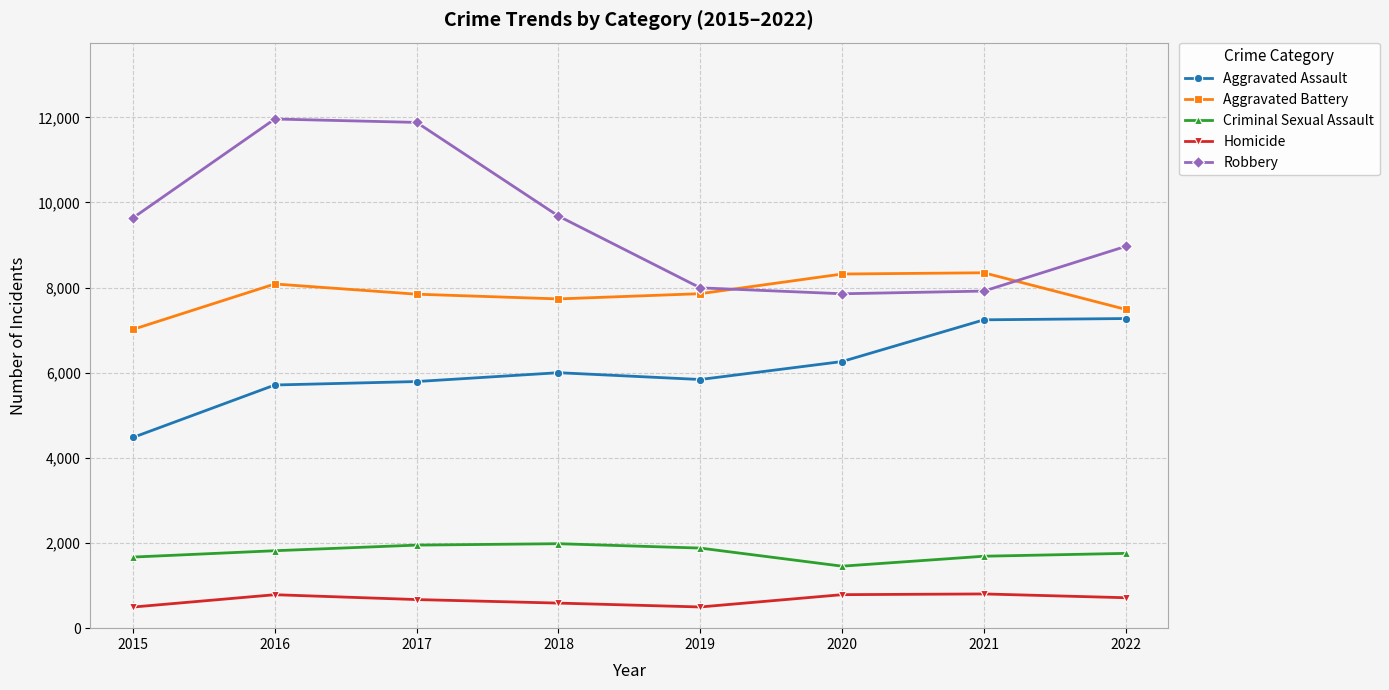

The value of Criminal Sexual Assault at 2019 is 3360. True or false?

False